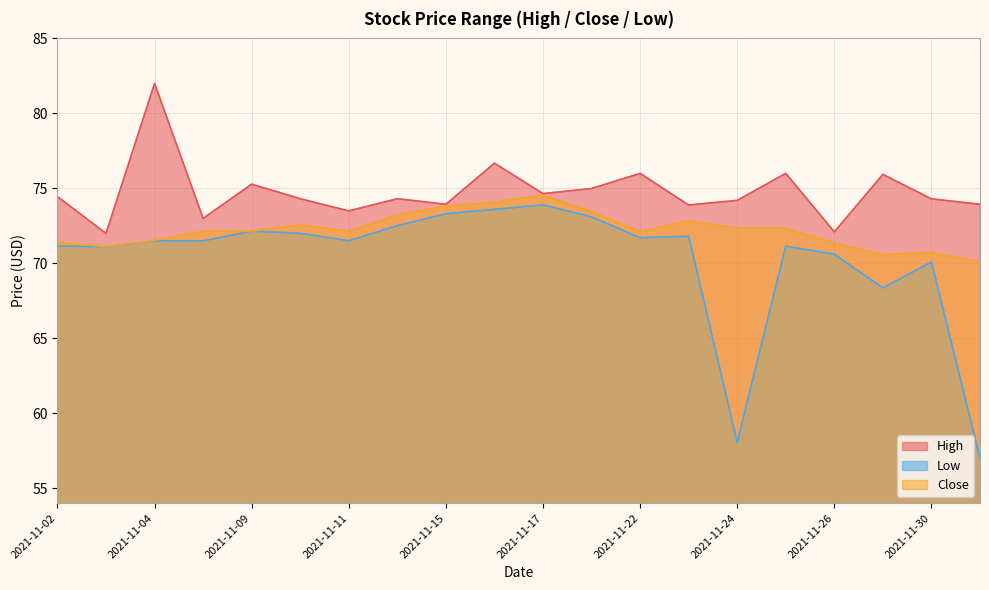

What is the spread (max minus min) of values at 2021-11-23?

2.1